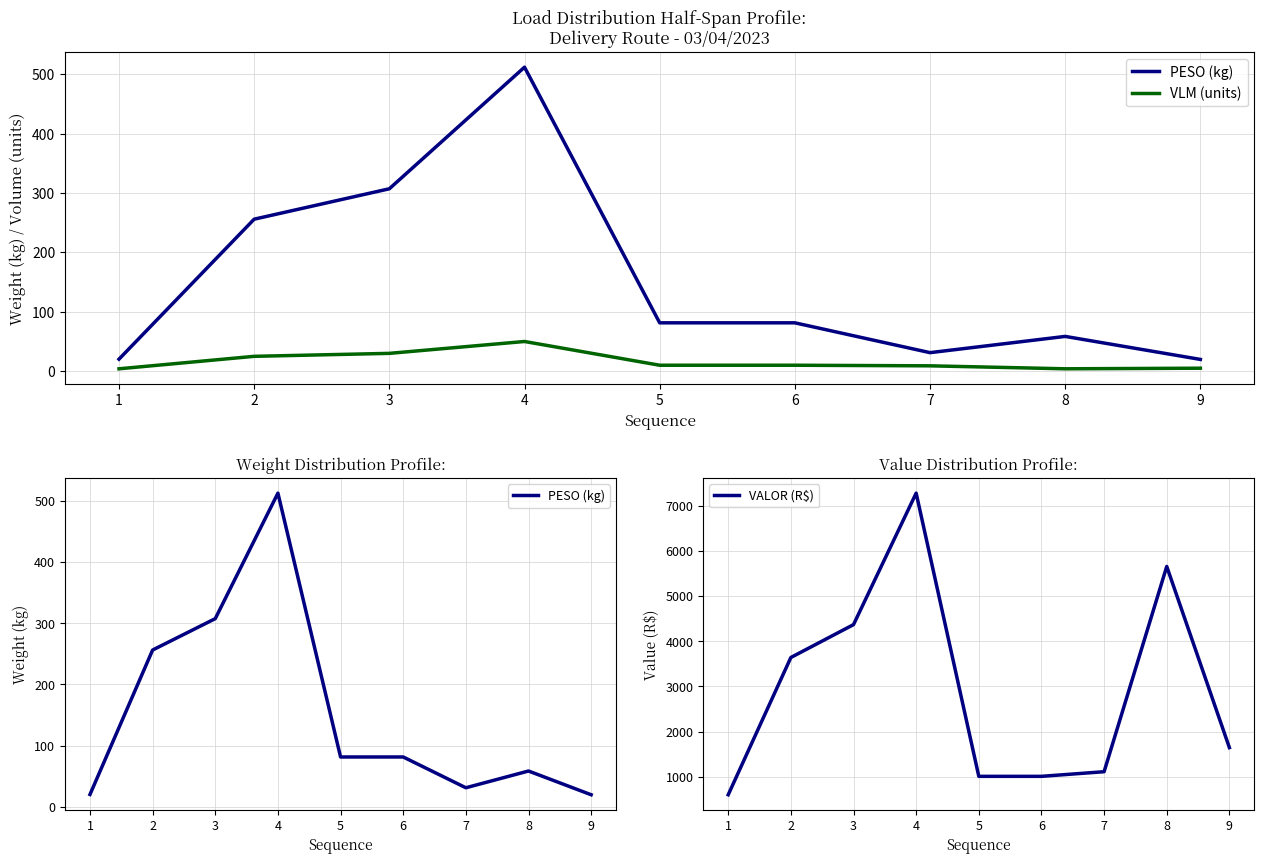

What is the difference between the highest and lowest values at 6?

997.7